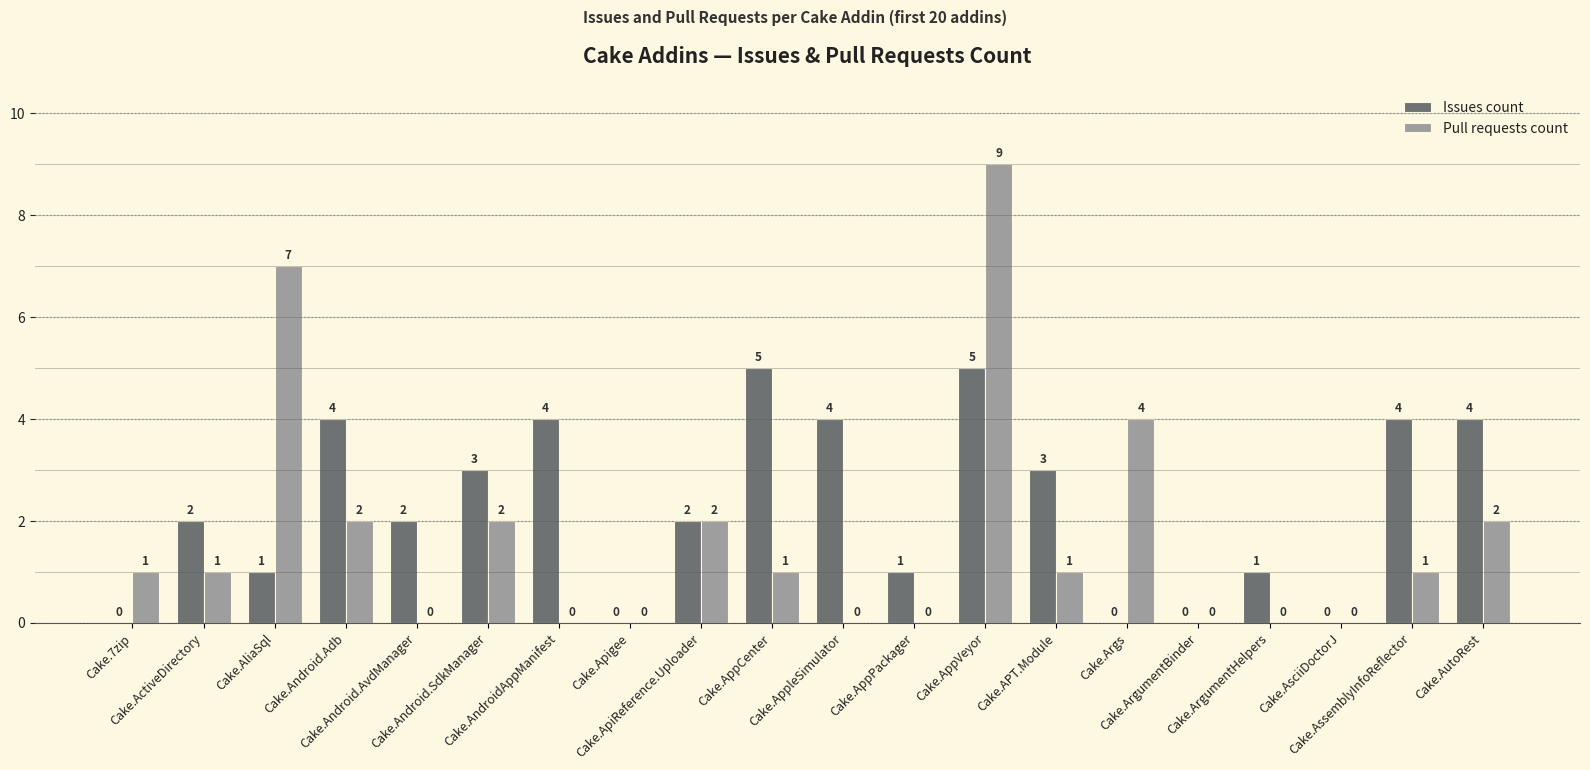

What is the total value across all series at Cake.Args?

4